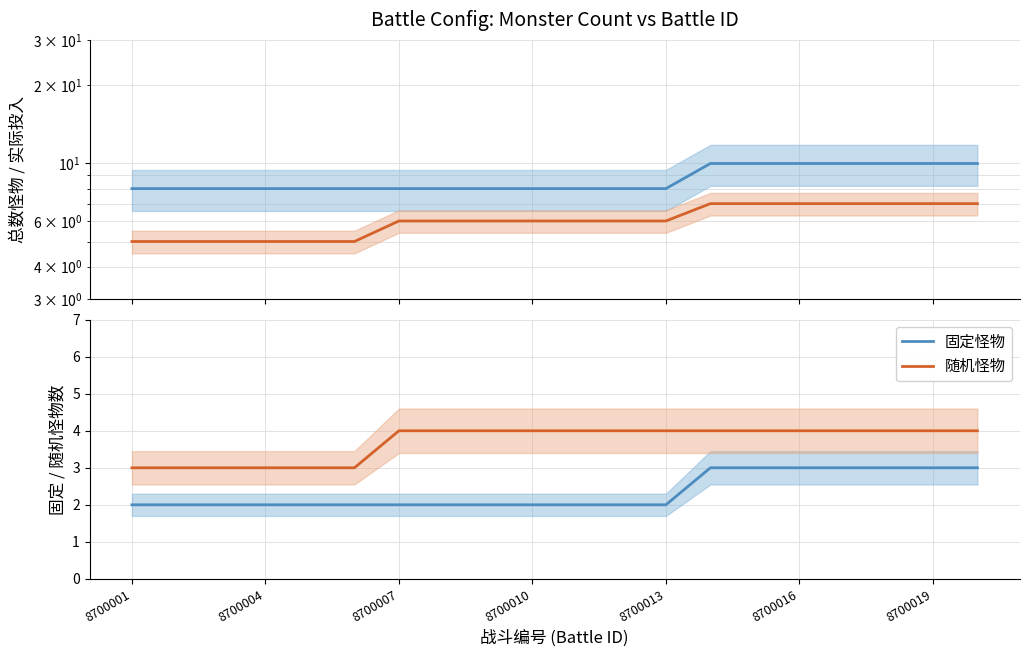

How many data points in 固定怪物 are above 2?

7